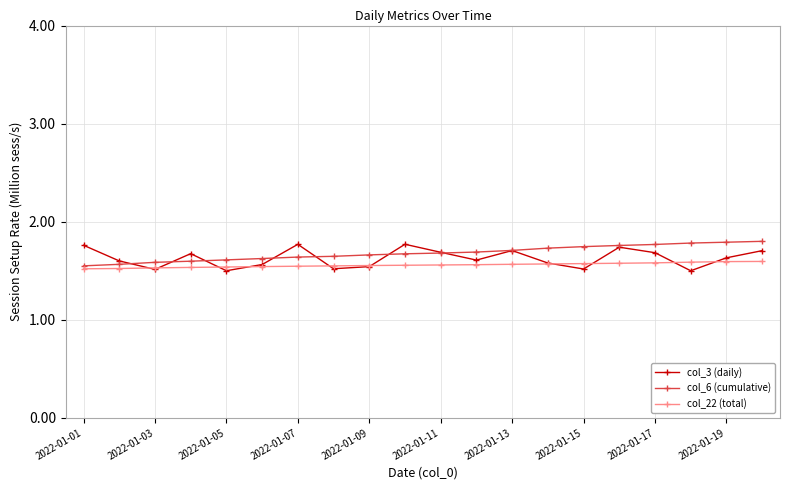

What is the difference between the maximum and minimum values in the col_3 (daily) series?

0.3